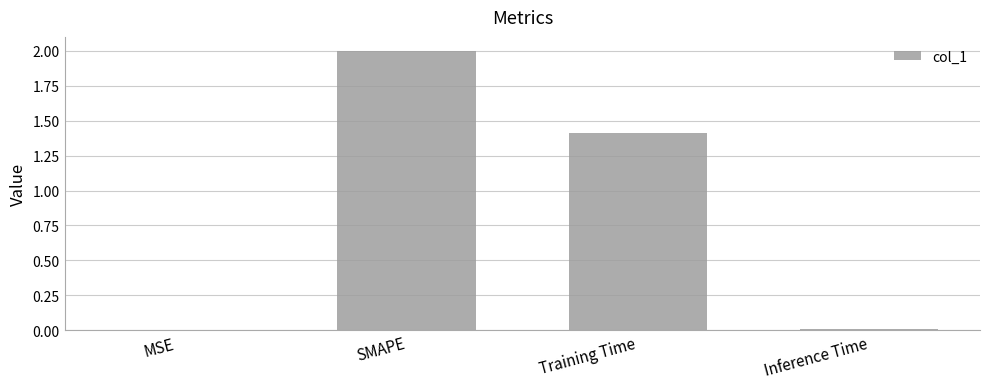

How many series are shown in this chart?

1